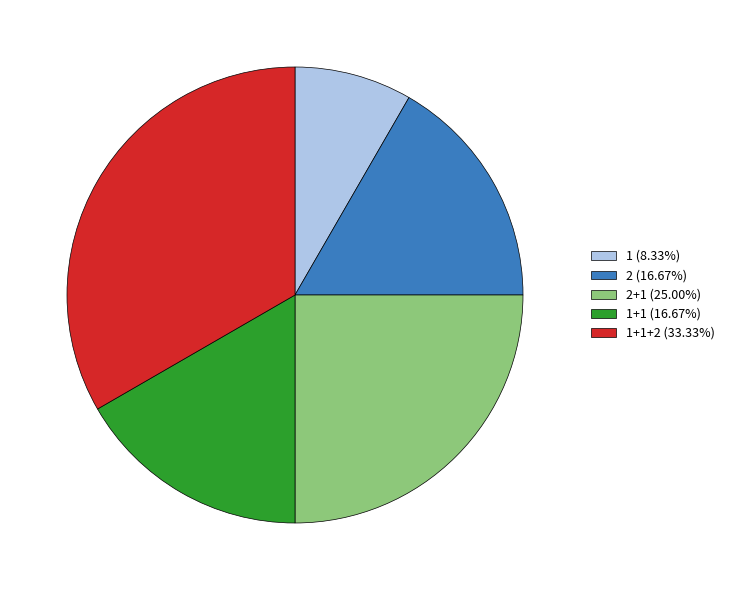

How many segments does this pie chart have?

5